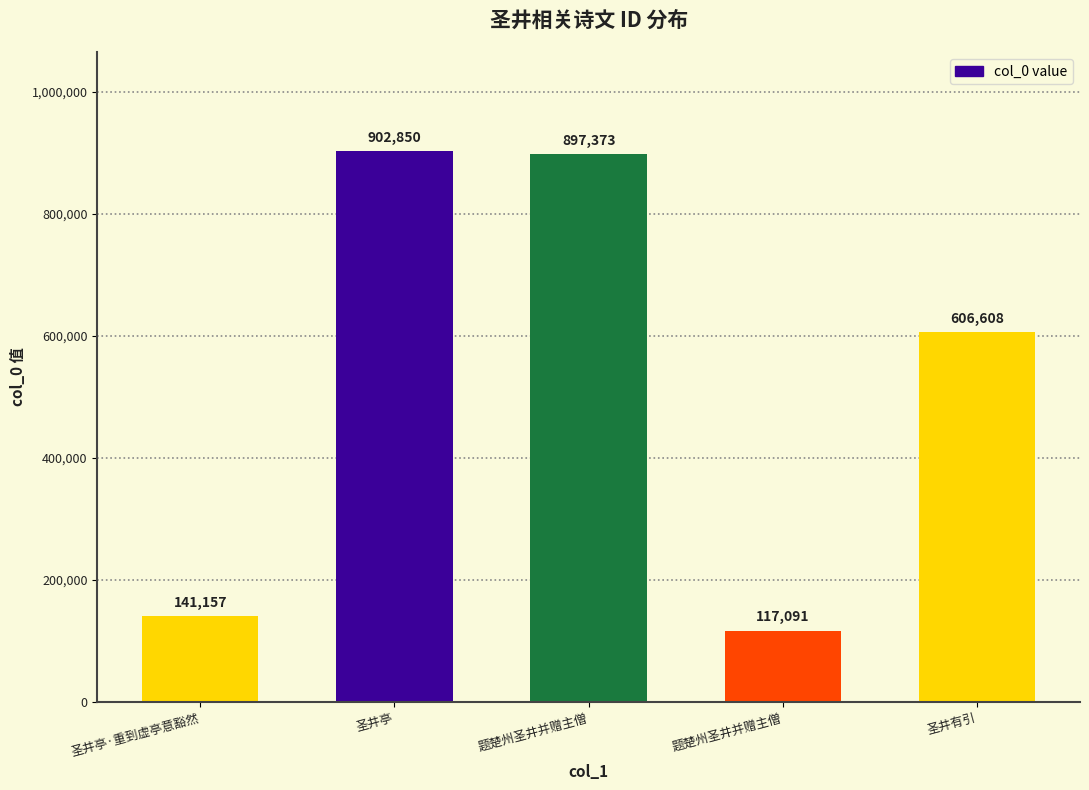

What is the label of the 2nd bar from the left?

圣井亭